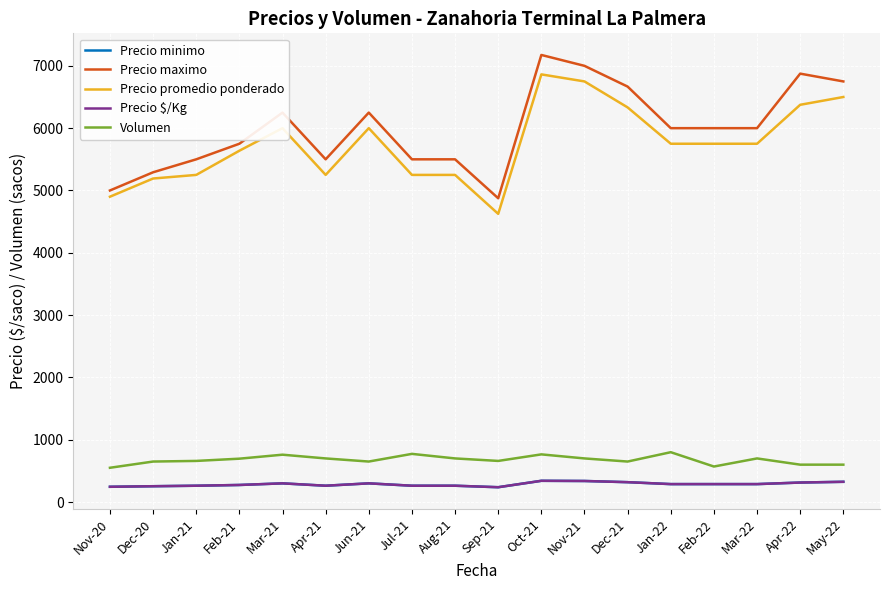

Which category has the highest value in the Precio minimo series?

Oct-21